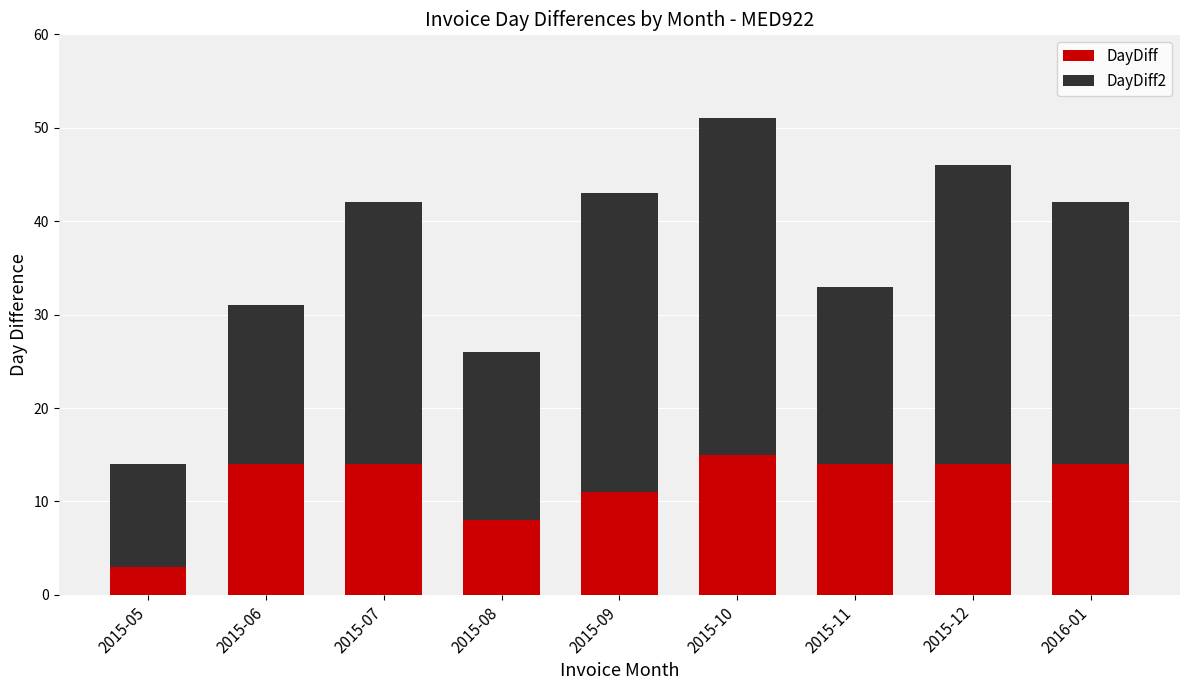

Which category has the lowest value in the DayDiff series?

2015-05